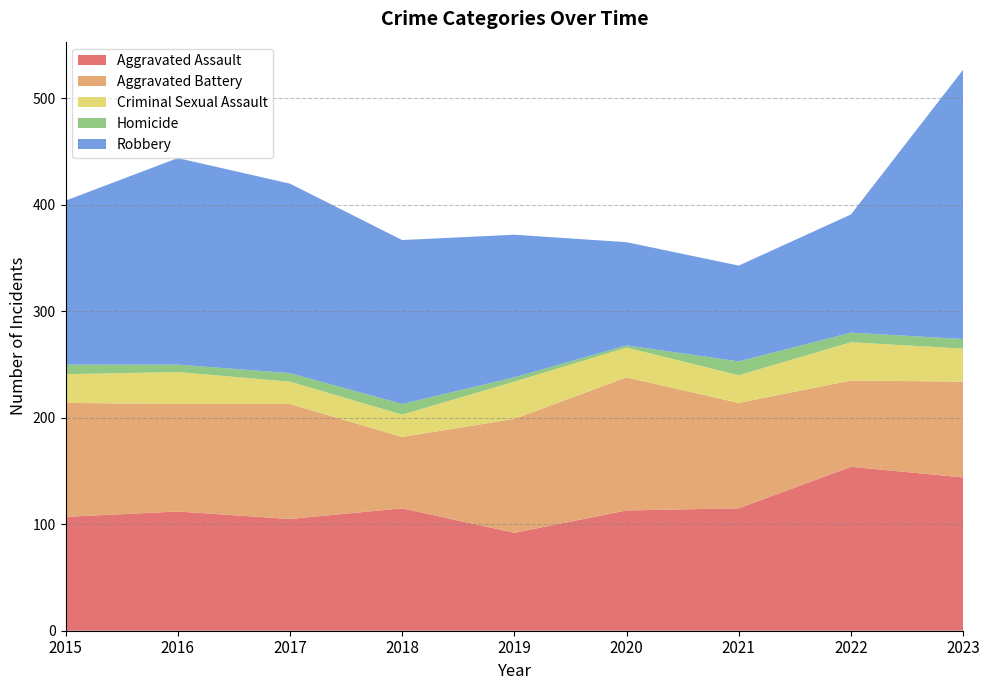

Reading left to right, extract all data points from this chart.

Aggravated Assault: 107	112	105	115	92	113	115	154	144
Aggravated Battery: 107	101	108	67	107	125	99	81	90
Criminal Sexual Assault: 27	30	21	21	35	28	26	36	31
Homicide: 9	7	8	10	4	2	13	9	9
Robbery: 154	194	178	154	134	97	90	111	253